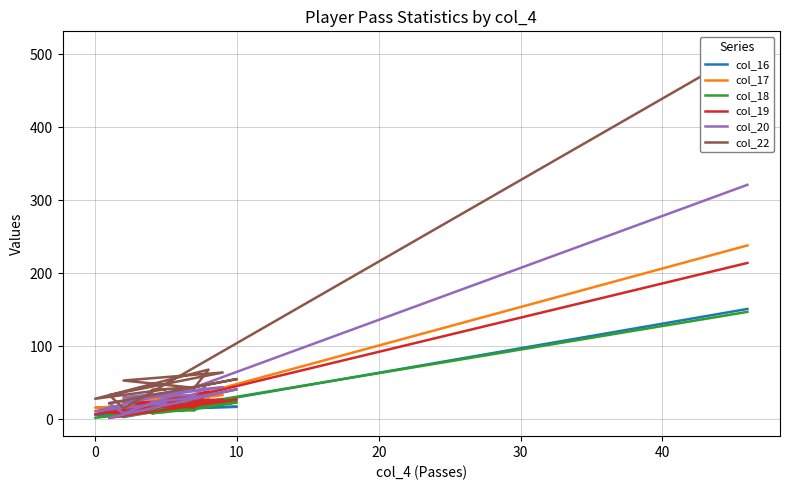

How many interior local peaks does the col_22 series have?

4